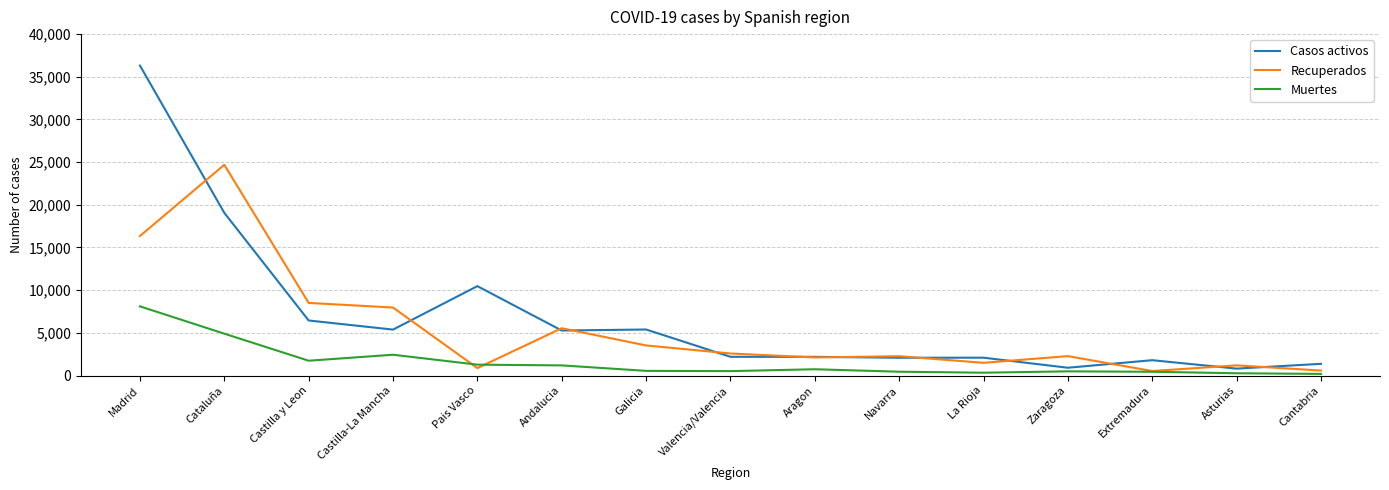

Is it true that Muertes equals 14370 at Madrid?

False